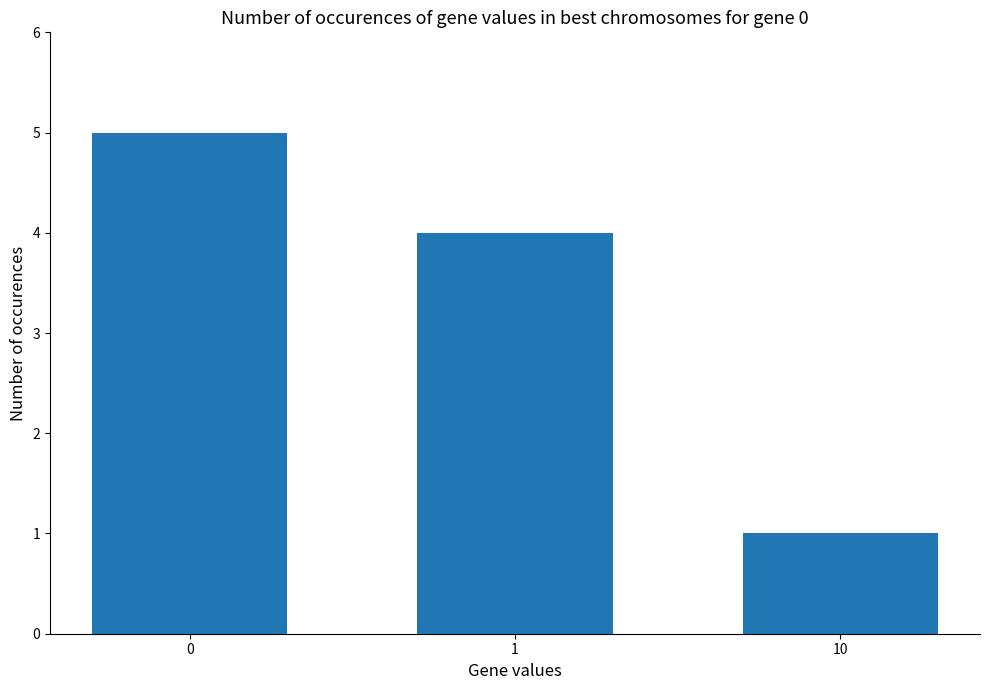

List the labels in order of value, largest first.

0, 1, 10